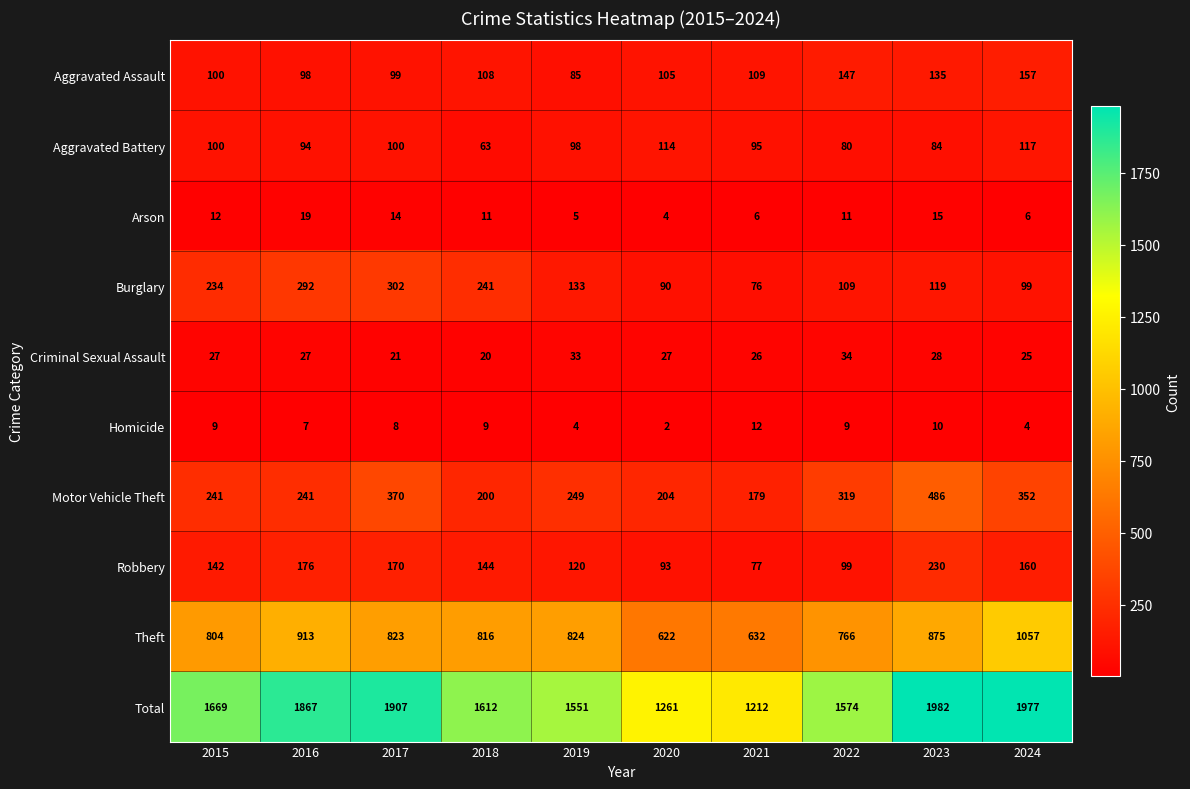

At which category is the sum across all series the highest?

2023